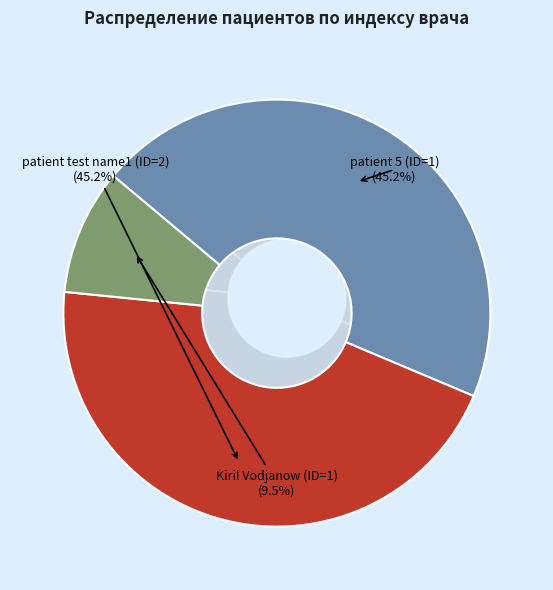

Which category has the biggest portion of the pie?

patient 5 (ID=1)